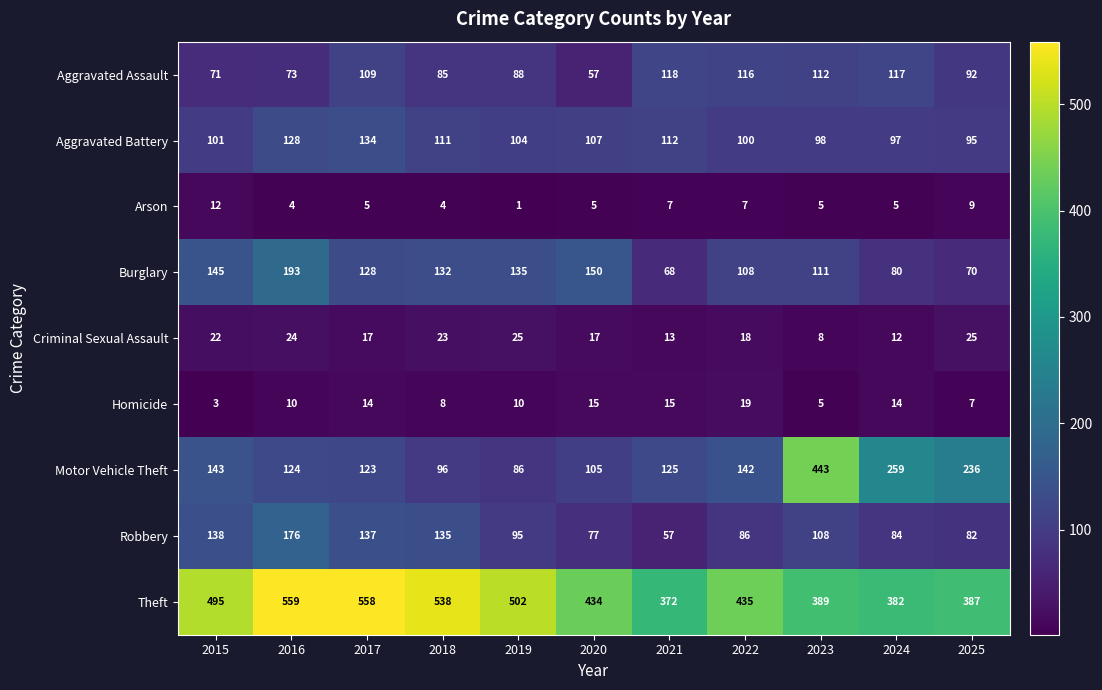

Between 2015 and 2024, which series saw the biggest shift?

Motor Vehicle Theft